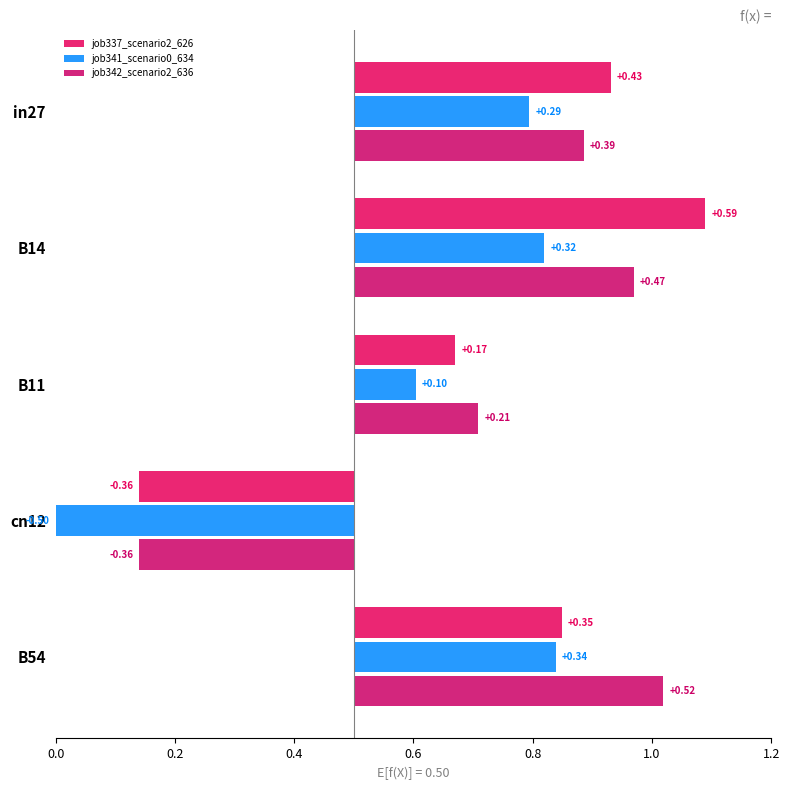

What is the total value across all series at B54?

1.2